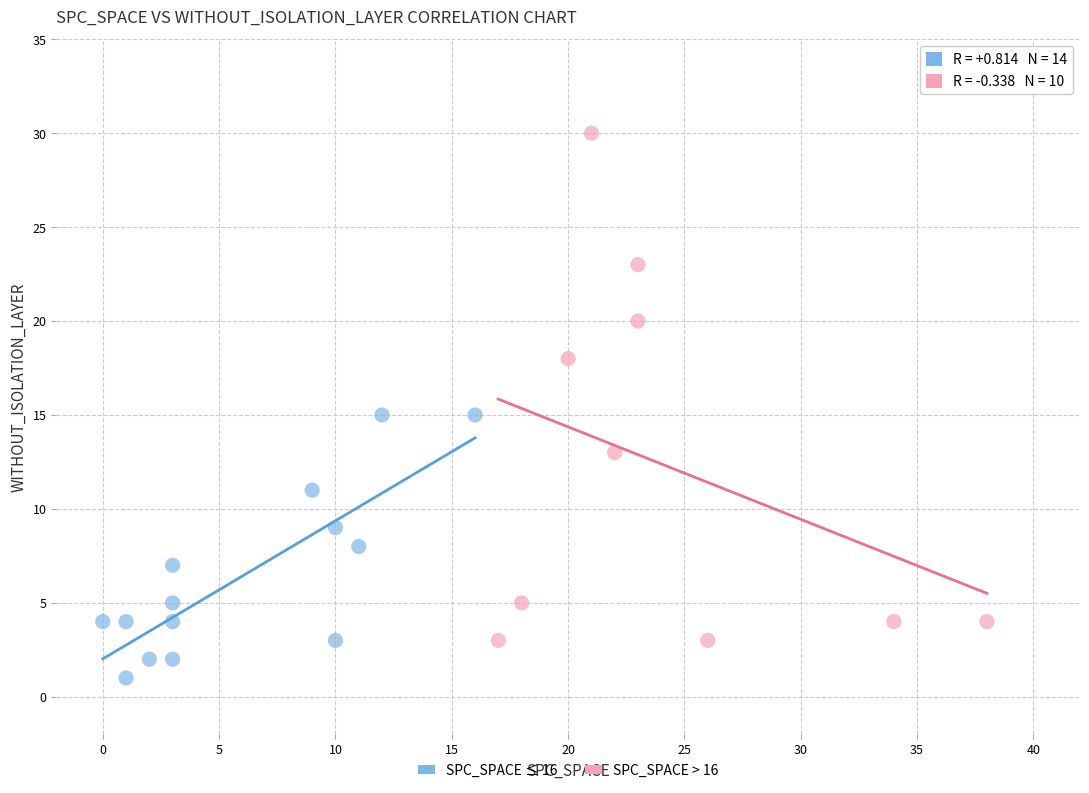

Which series reaches the minimum Y coordinate?

SPC_SPACE ≤ 16